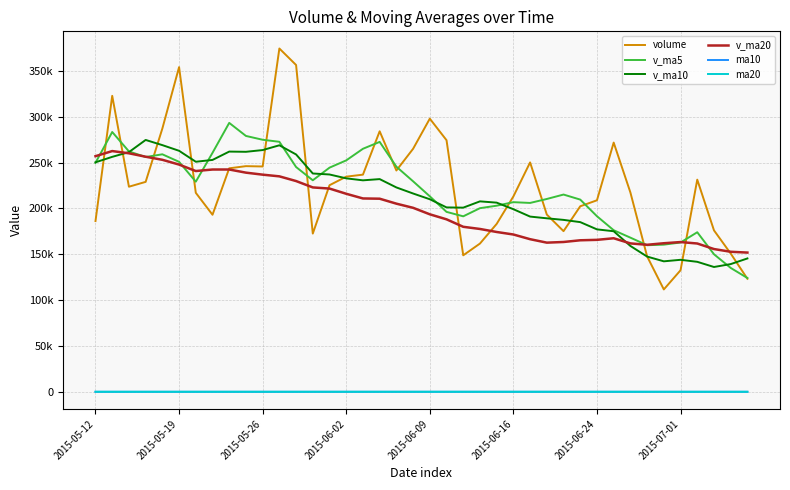

True or false: v_ma10 has more than 0 points higher than both neighbors.

True